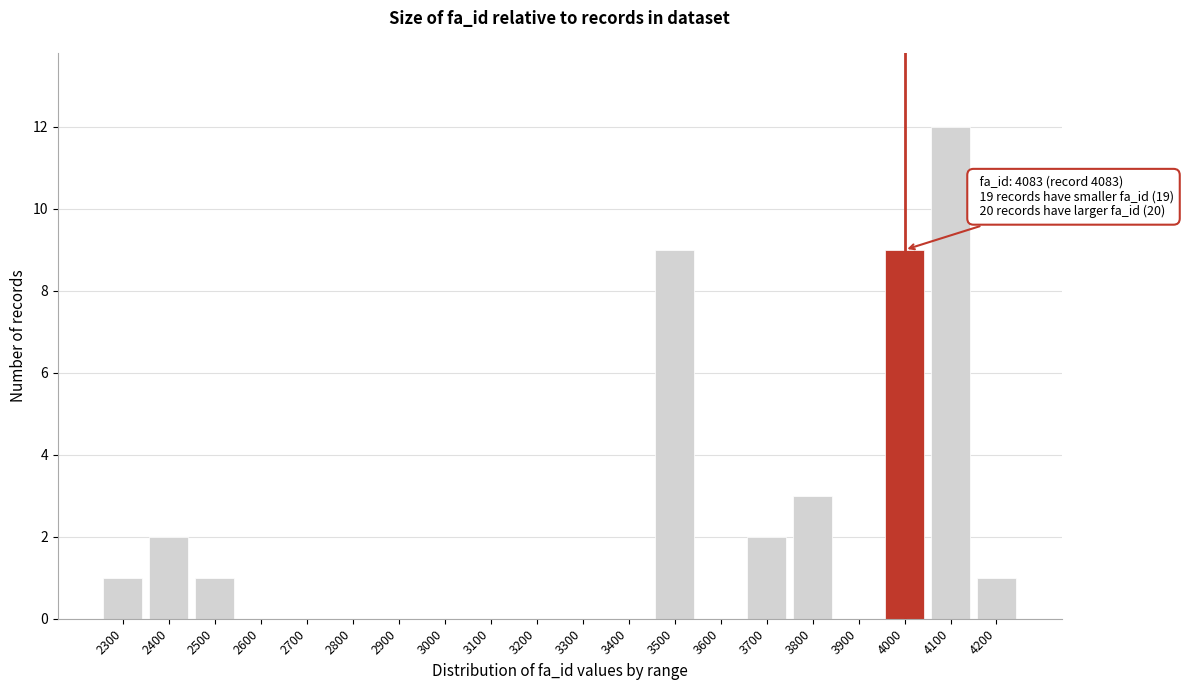

Reading right to left, what are all the values shown in this chart?

4200=1	4100=12	4000=9	3900=0	3800=3	3700=2	3600=0	3500=9	3400=0	3300=0	3200=0	3100=0	3000=0	2900=0	2800=0	2700=0	2600=0	2500=1	2400=2	2300=1